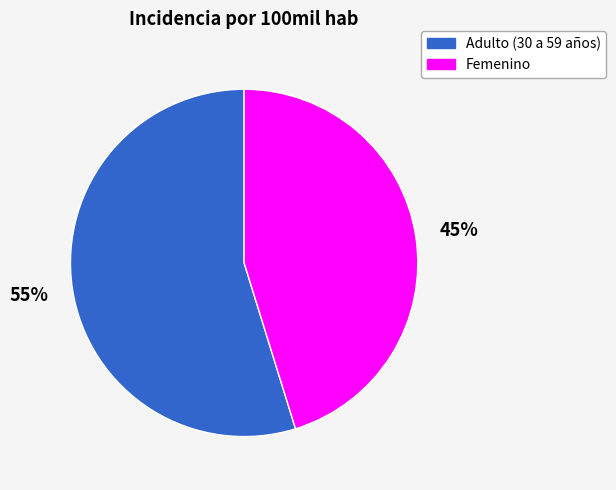

Which has a higher value, Femenino or Adulto (30 a 59 años)?

Adulto (30 a 59 años)